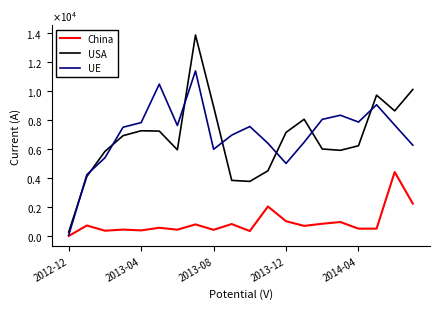

At which category is the sum across all series the highest?

7